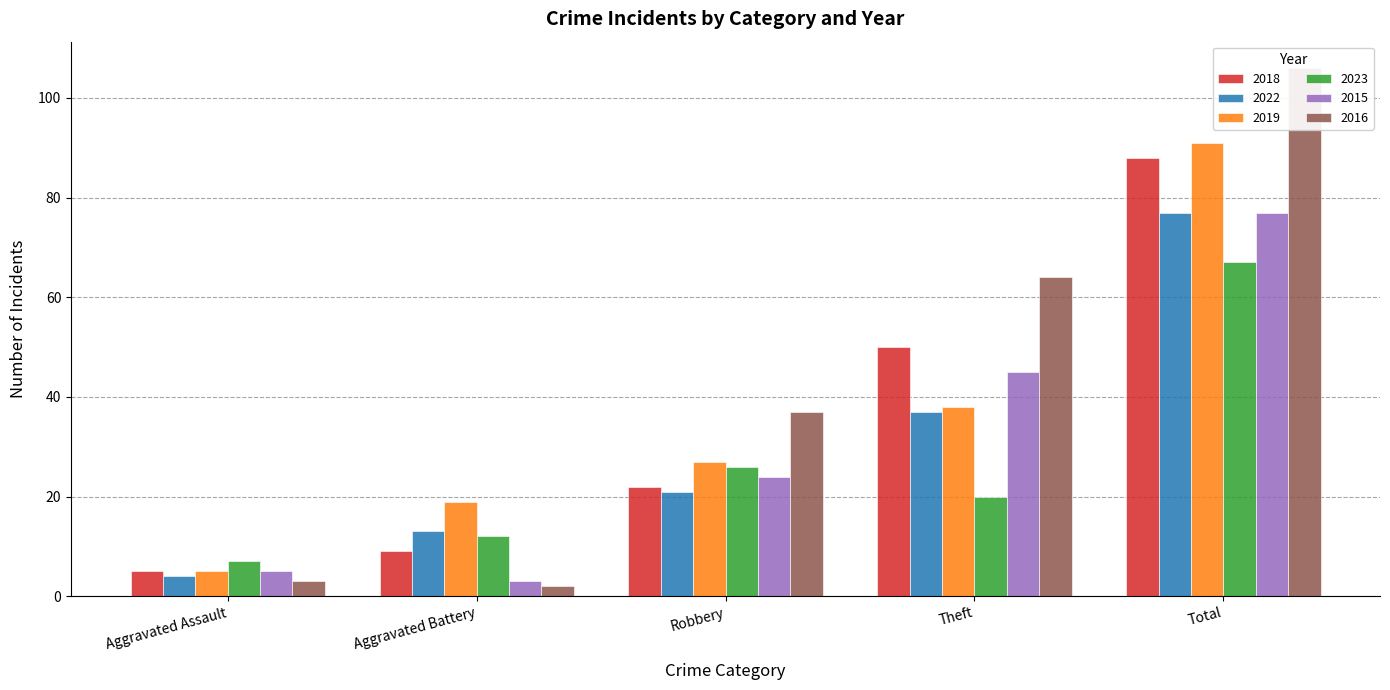

What is the difference between the maximum and minimum values in the 2018 series?

83